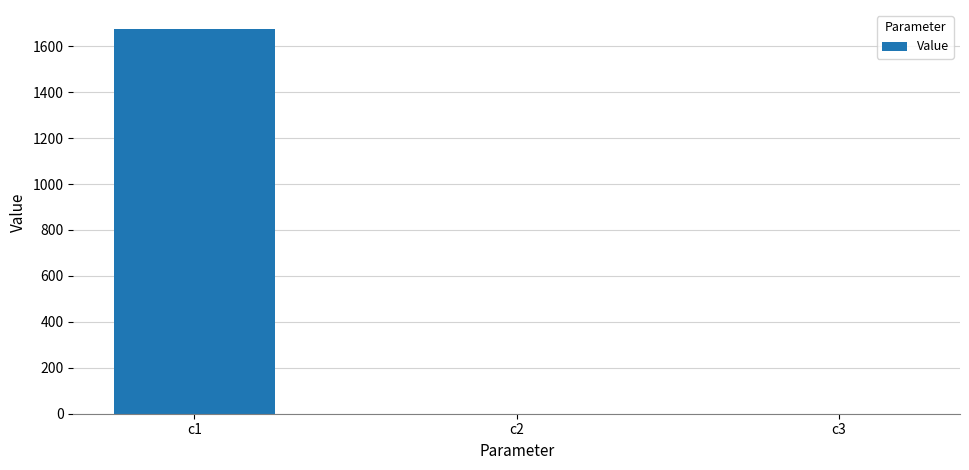

What is the greatest value displayed?

1674.2